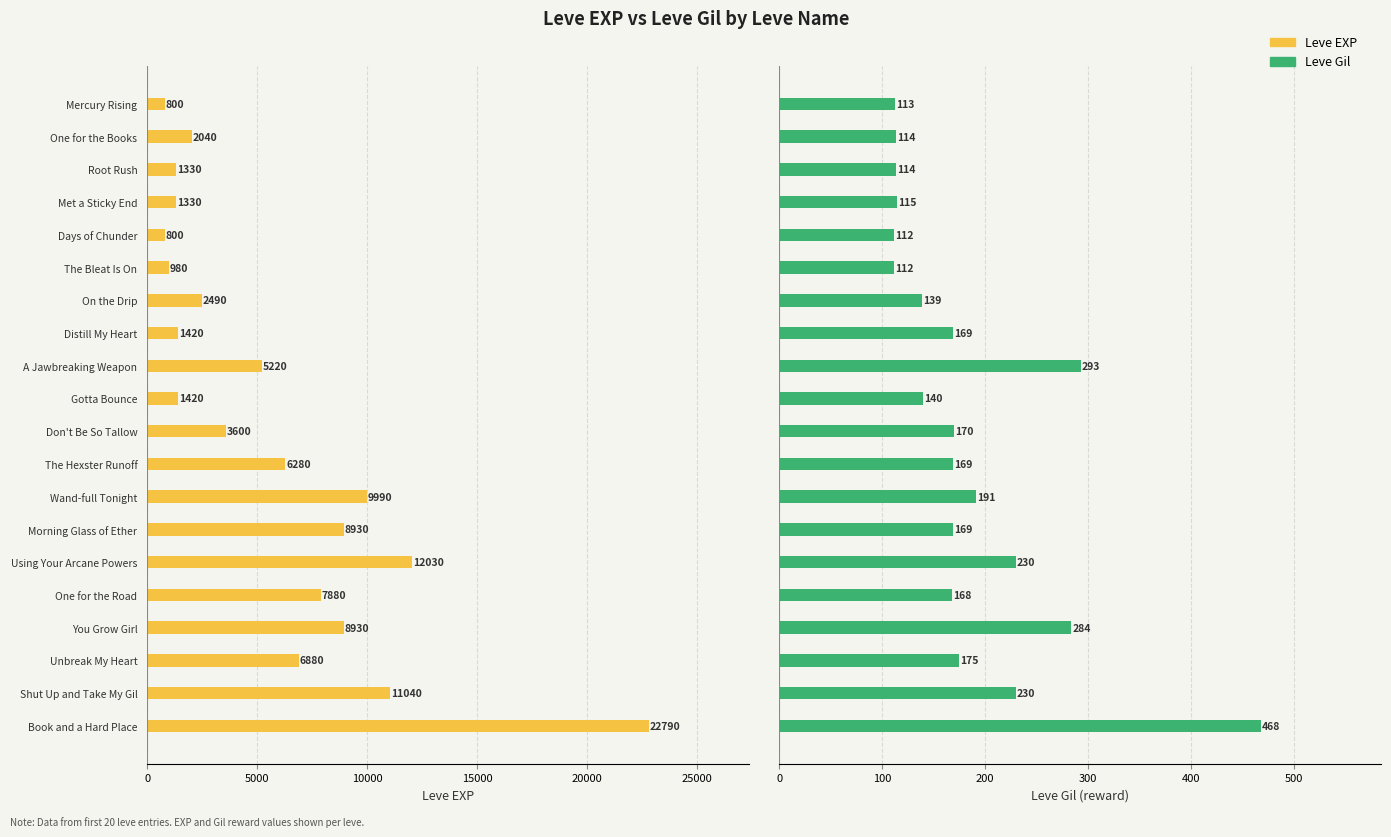

How many data points in Leve Gil are above 169?

8